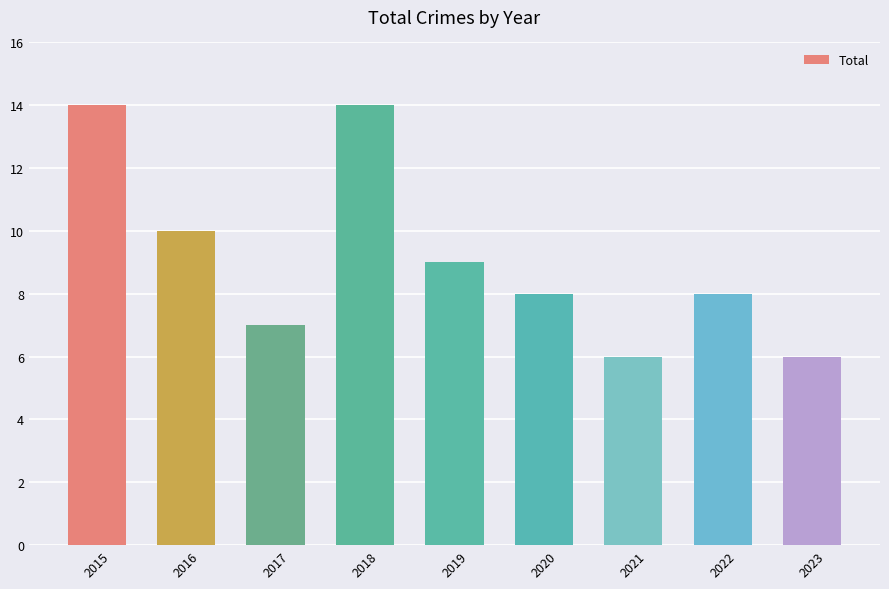

Is it true that the value at 2020 is 8?

True